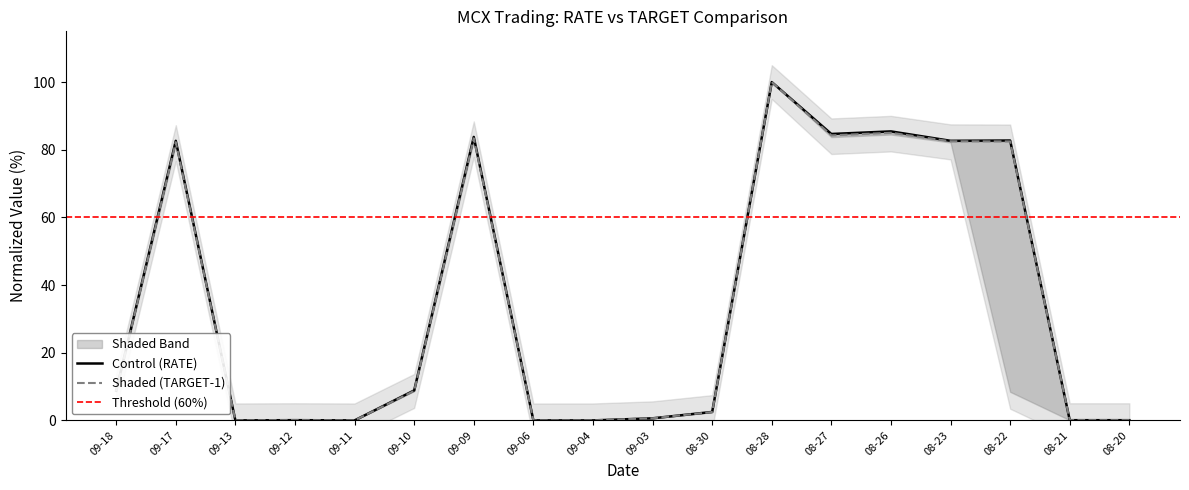

What is the highest value of the Control (RATE) series?

100.0